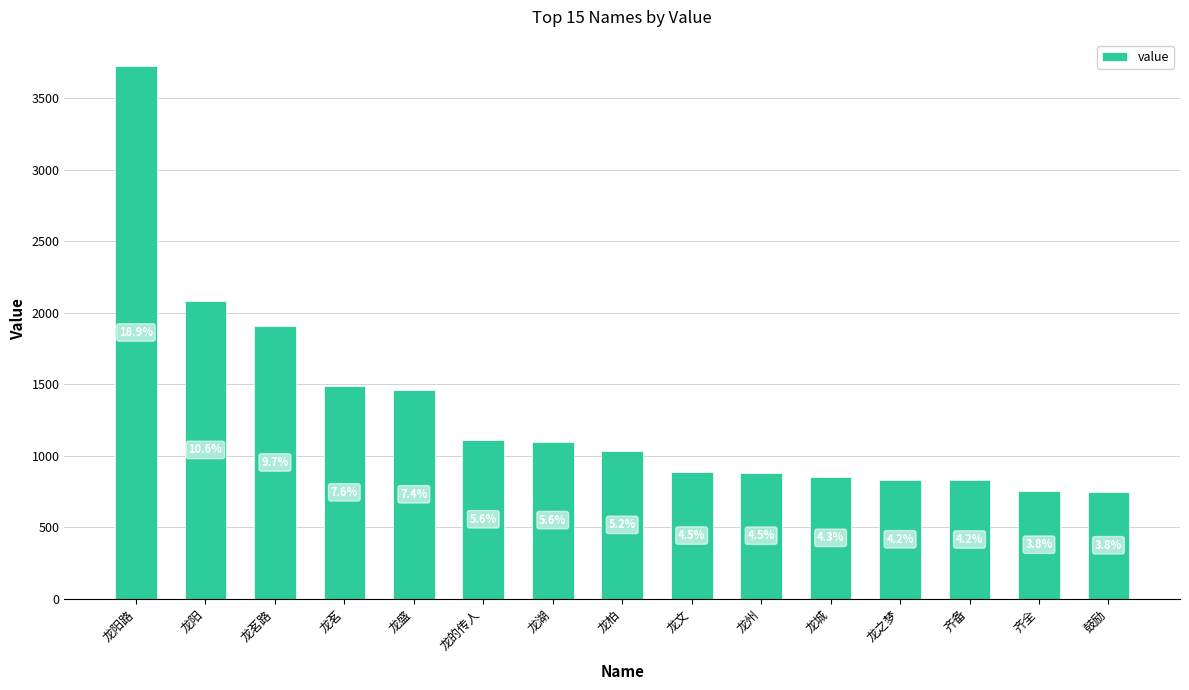

What is the maximum value shown in the chart?

3722